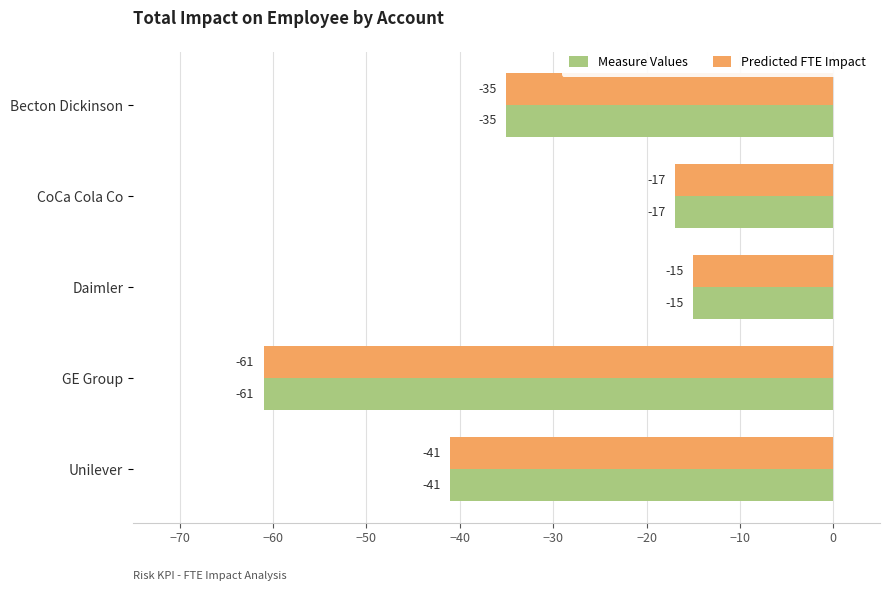

Is it true that Measure Values equals -7 at CoCa Cola Co?

False